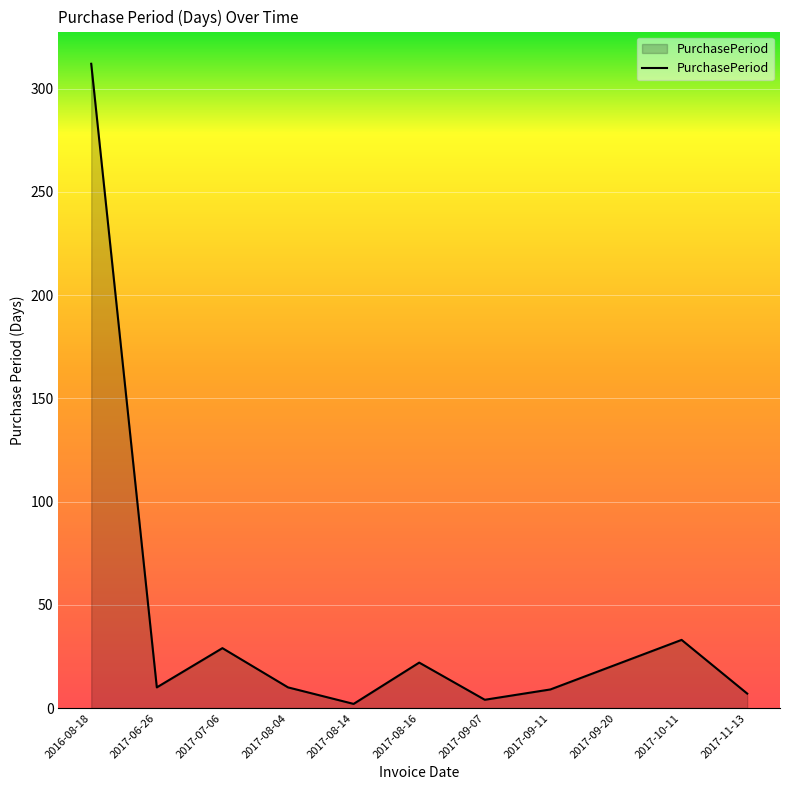

What position from the left is 2017-10-11?

10